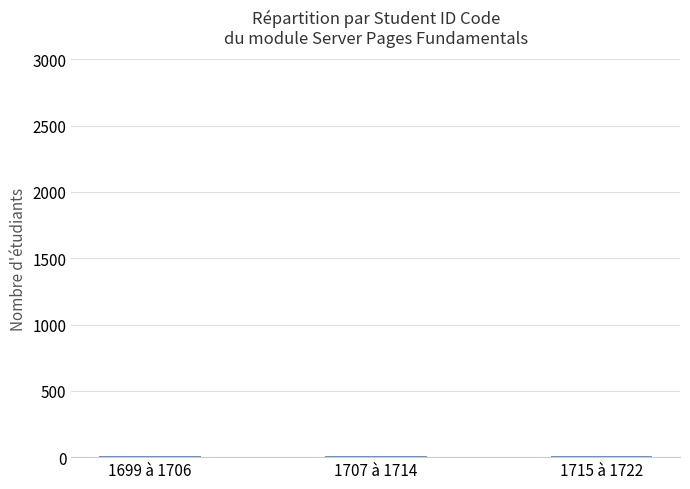

The chart shows a value of 6 at 1707 à 1714. True or false?

True